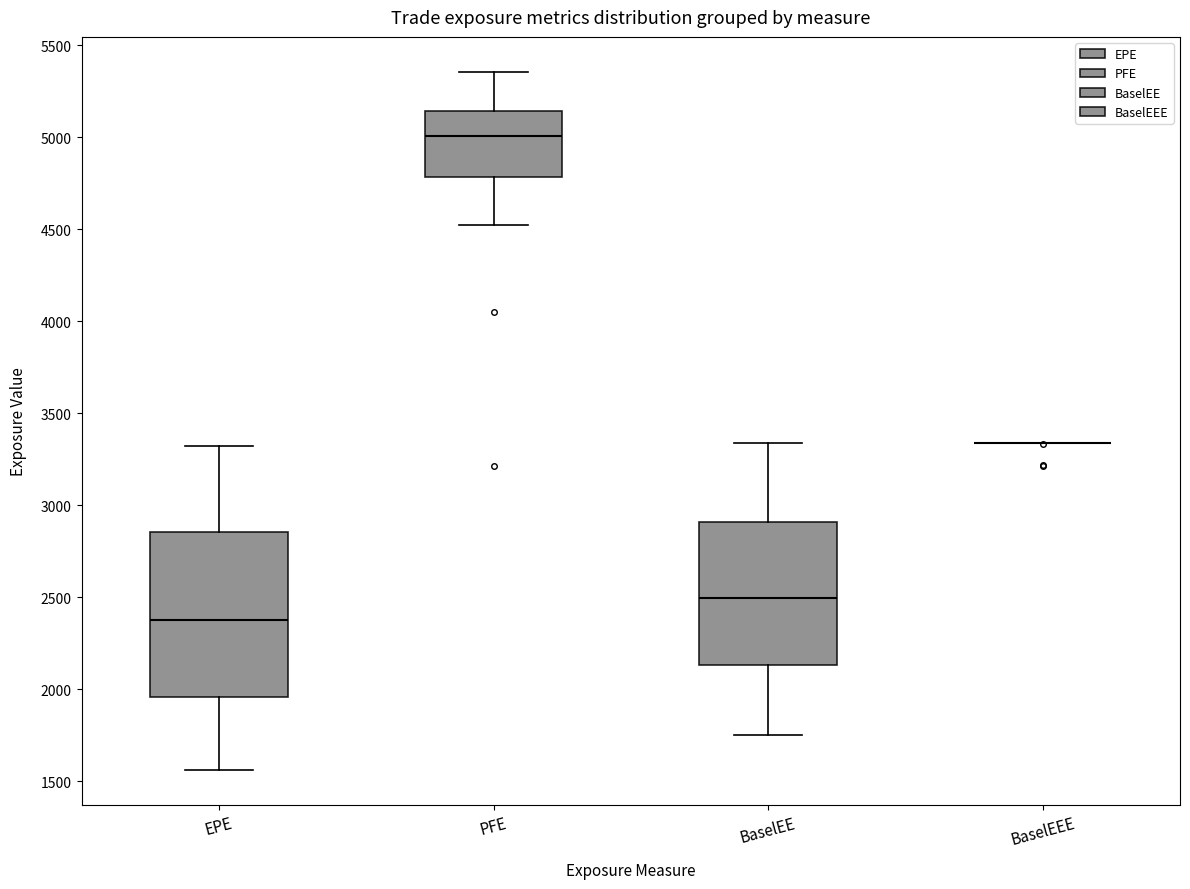

Which box is the tallest, from its lower edge to its upper edge?

EPE